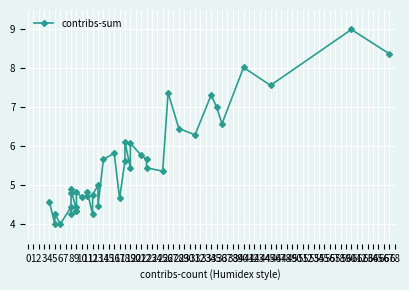

The chart shows a value of 5.7 at 14. True or false?

True